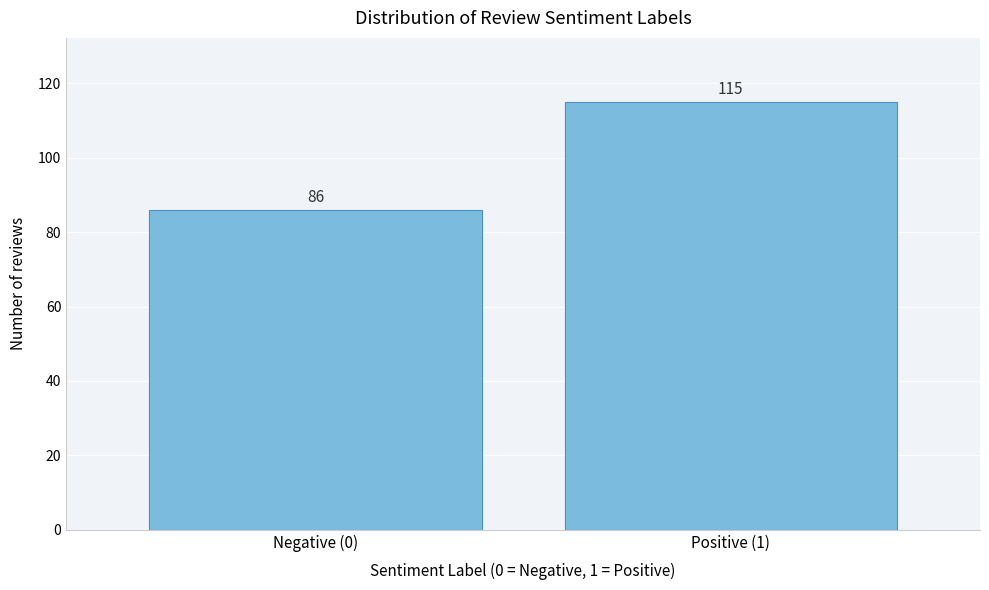

Reading left to right, transcribe all the data shown in this chart.

86	115